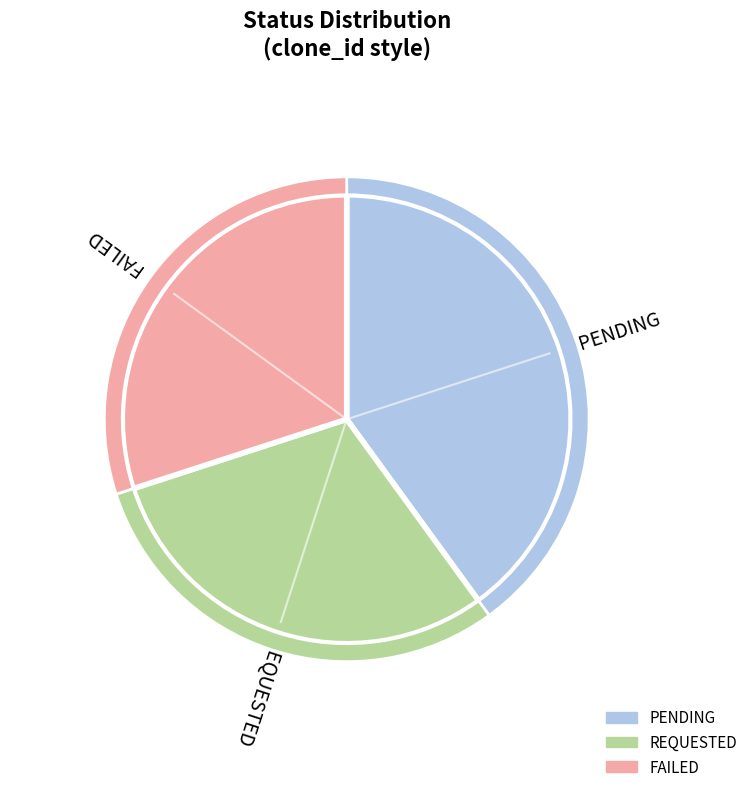

Is there a majority slice in this chart?

No